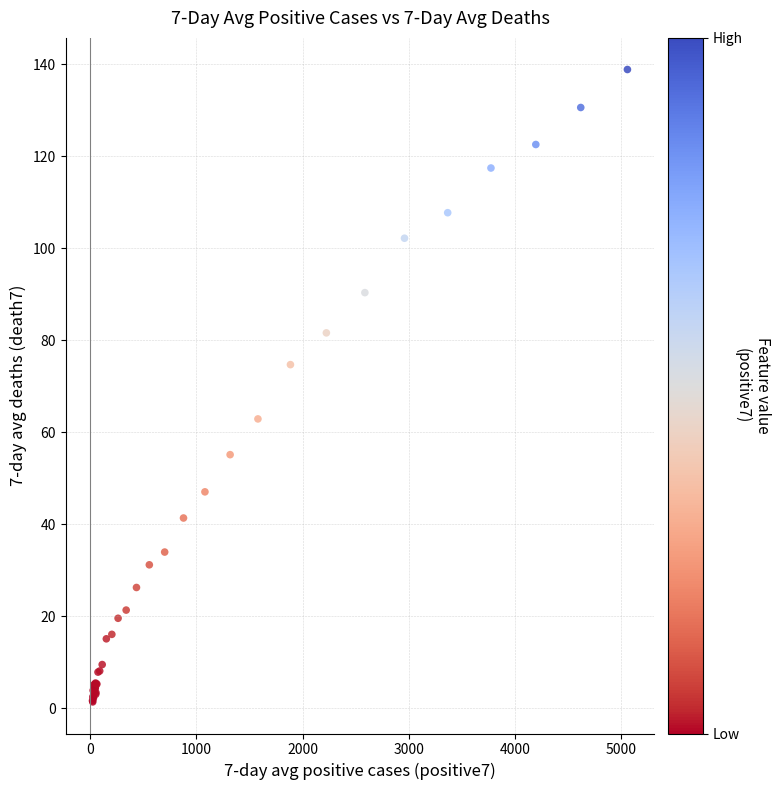

What Y value in the scatter plot is closest to 70?

74.7